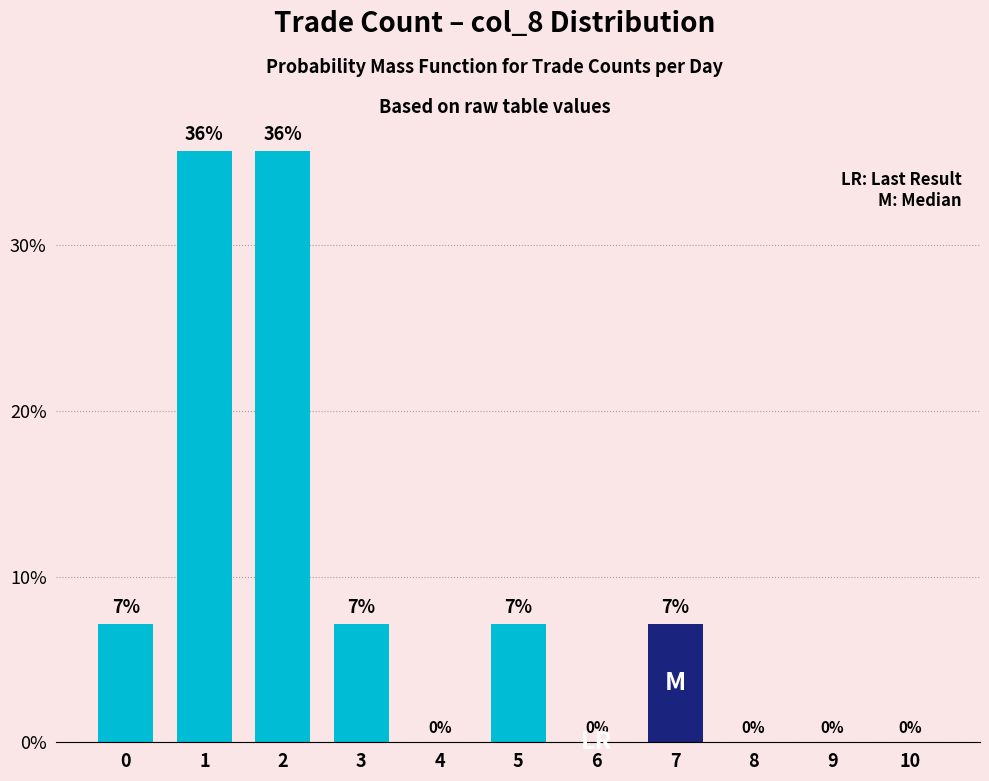

Are the bars horizontal?

No